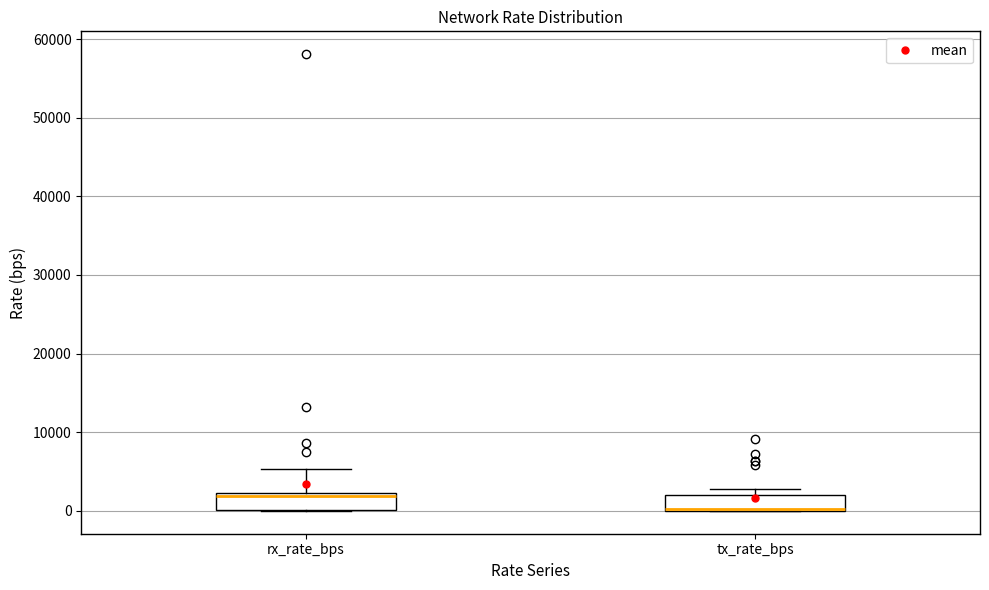

Reading left to right, transcribe this box plot: for each box, give where its median line is, the range the box spans, and where its two whiskers end, as read against the y-axis. The values are not printed on the chart, so give them approximately, as read against the axis.

rx_rate_bps: median 2000 (just below the box's upper edge), box 0 to 2000, whiskers 0 to 5000
tx_rate_bps: median 0, box 0 to 2000, whiskers 0 to 3000